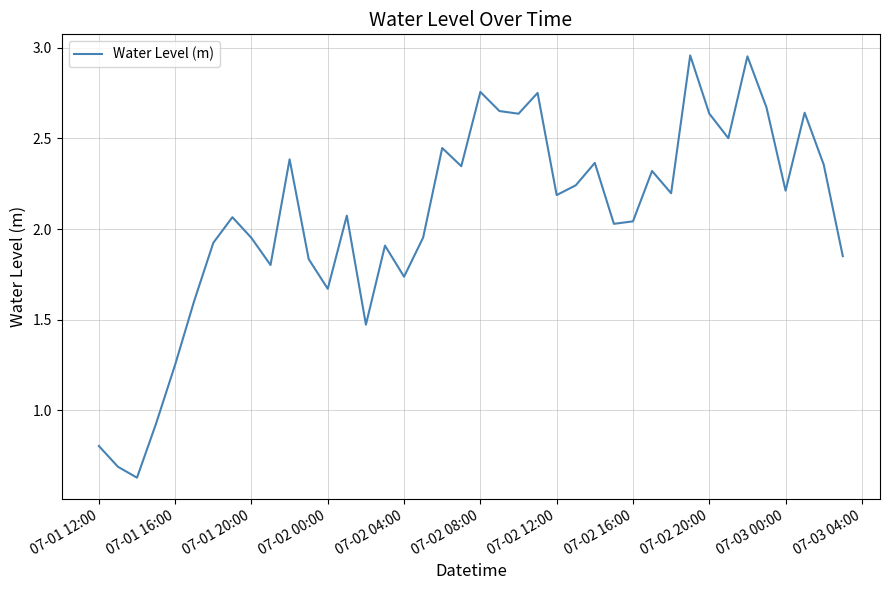

True or false: the data shows 1.3 at 07-01 20:00.

False